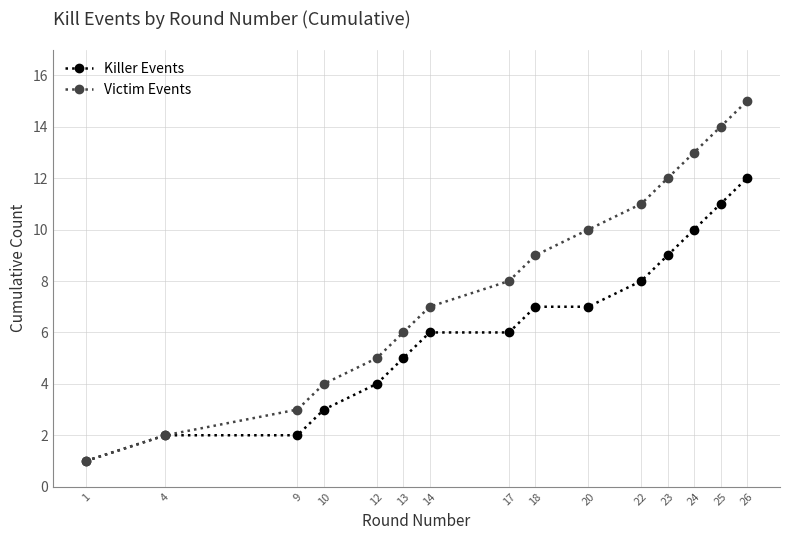

How many lines are shown in the chart?

2